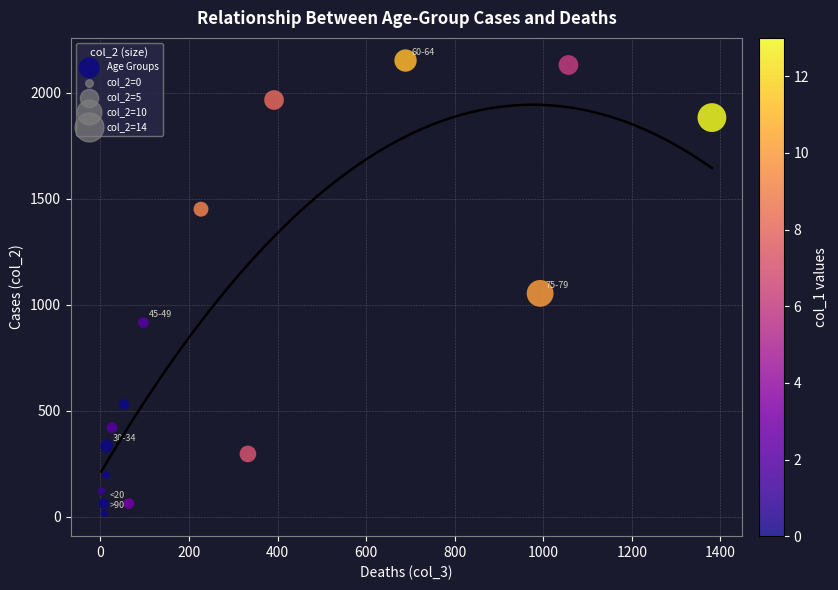

What Y value in the scatter plot is closest to 1083?

1053